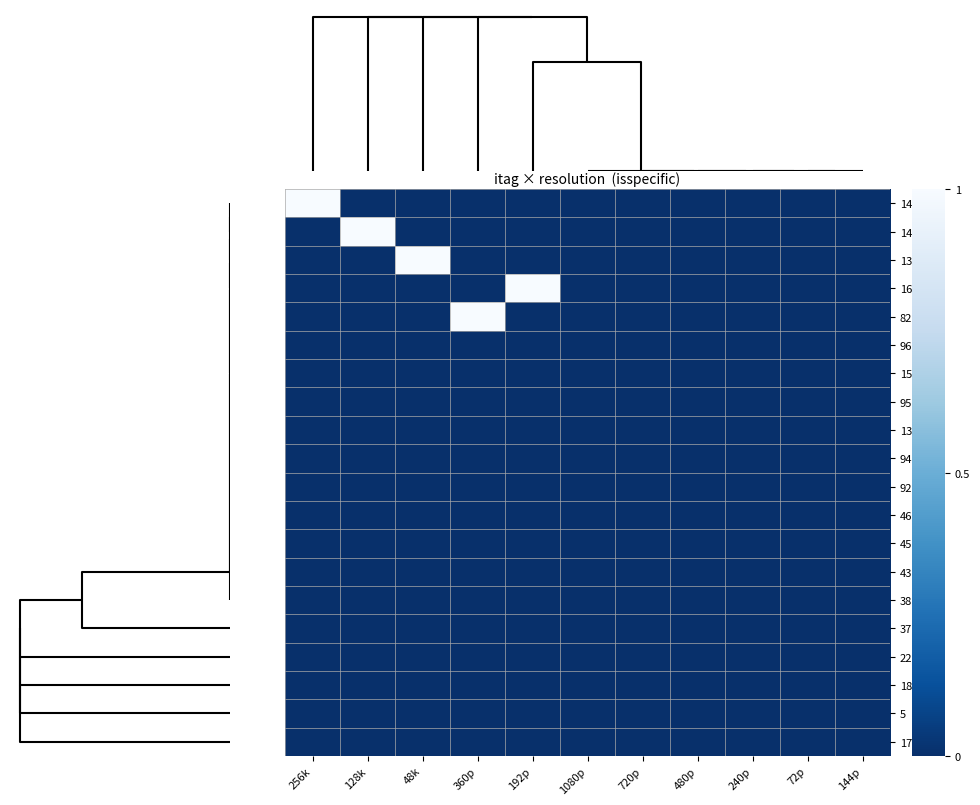

At how many categories does at least one series exceed 0?

5